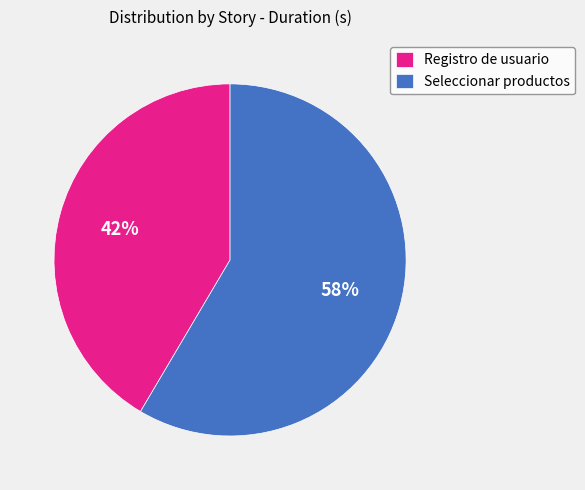

What is the ratio of the value at Seleccionar productos to the value at Registro de usuario?

1.4